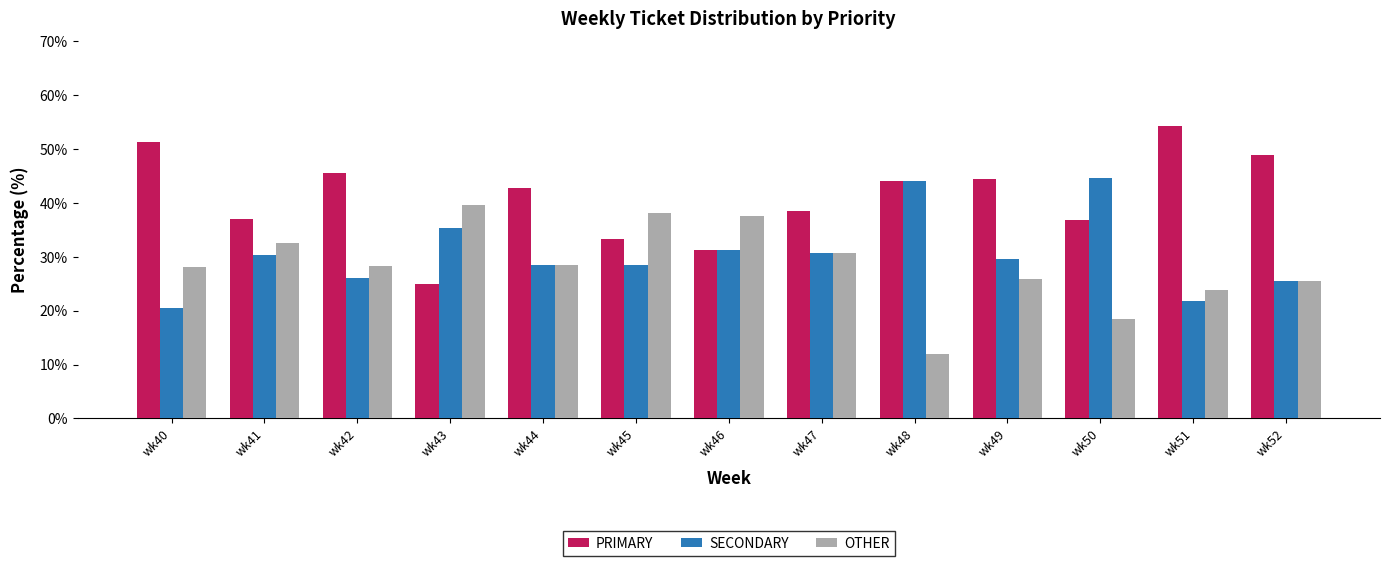

Which series has the widest spread of values?

PRIMARY